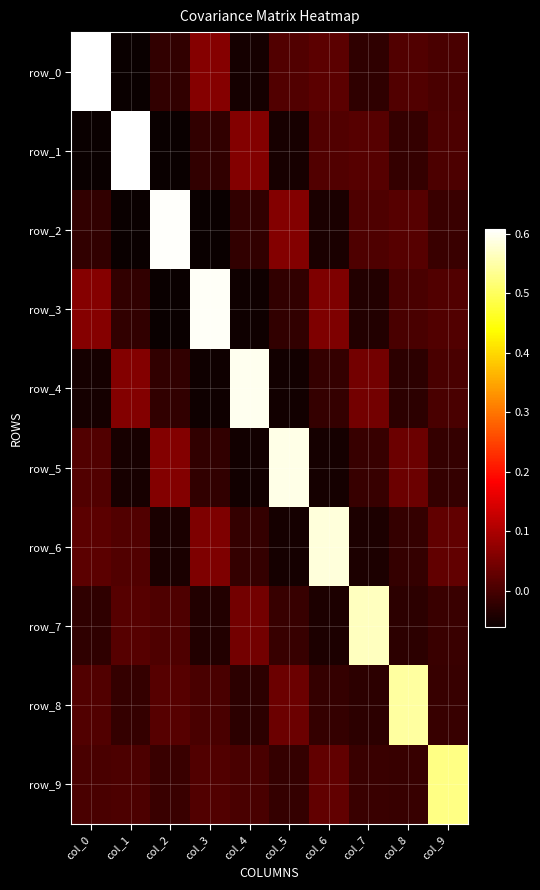

List the series in order of their peak value, lowest first.

row_9, row_8, row_7, row_6, row_5, row_4, row_3, row_2, row_1, row_0